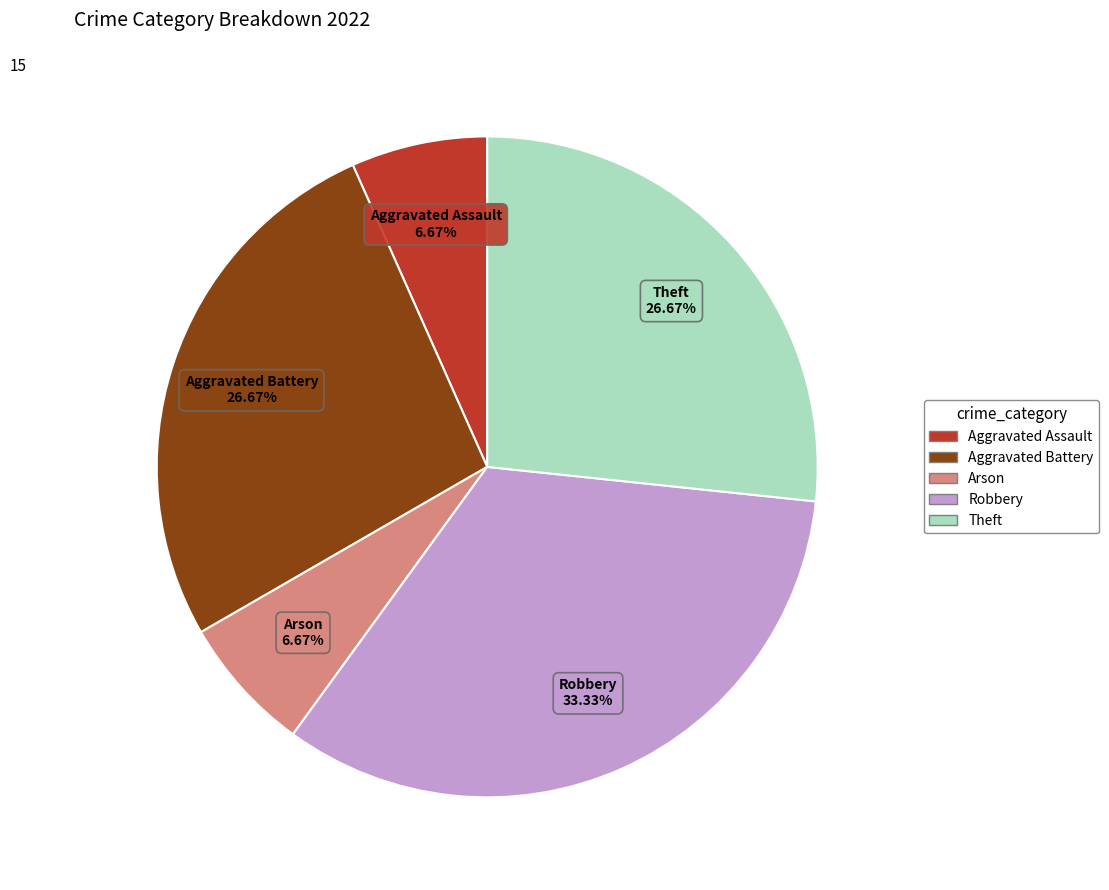

Approximately how many times larger is the value at Theft compared to Aggravated Assault?

4.0